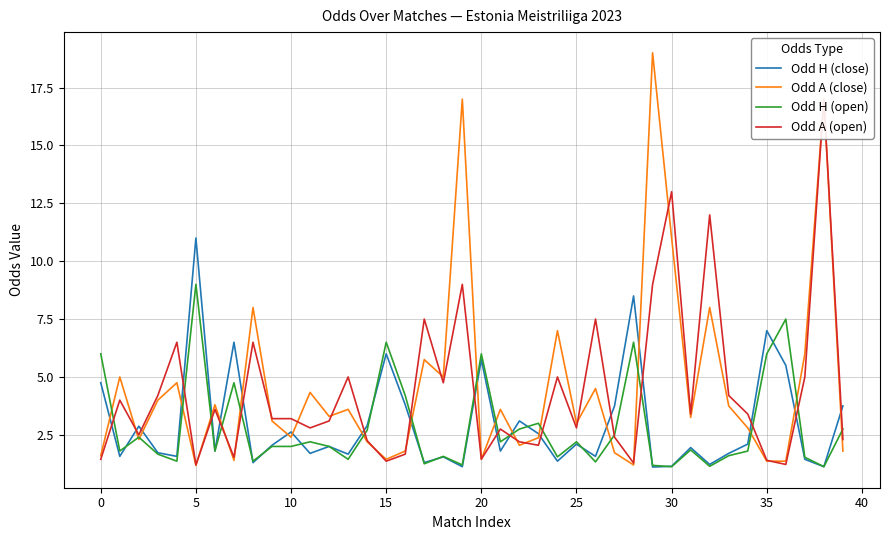

What is the difference between the highest and lowest values at 36?

6.3